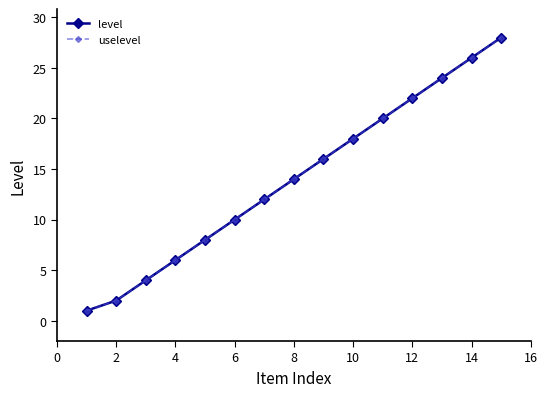

How many data points in uselevel are less than 14?

7